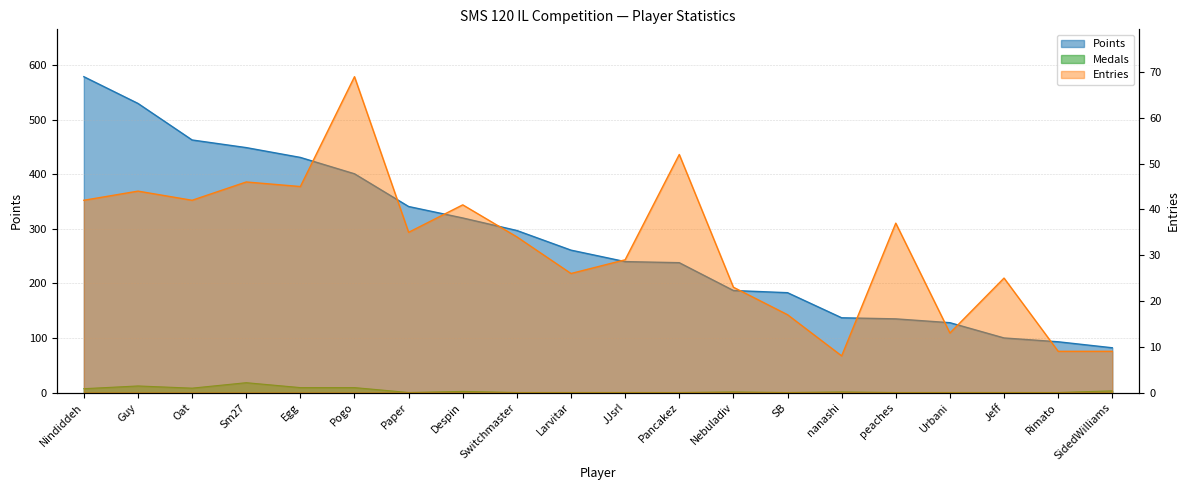

The value of Entries at Pogo is 69. True or false?

True